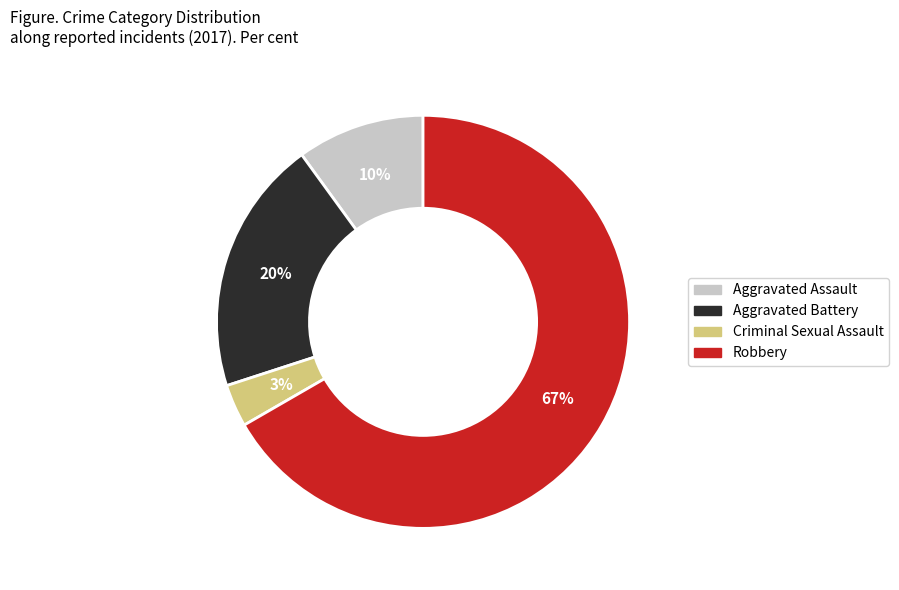

Is there any slice that represents more than half of the pie?

Yes